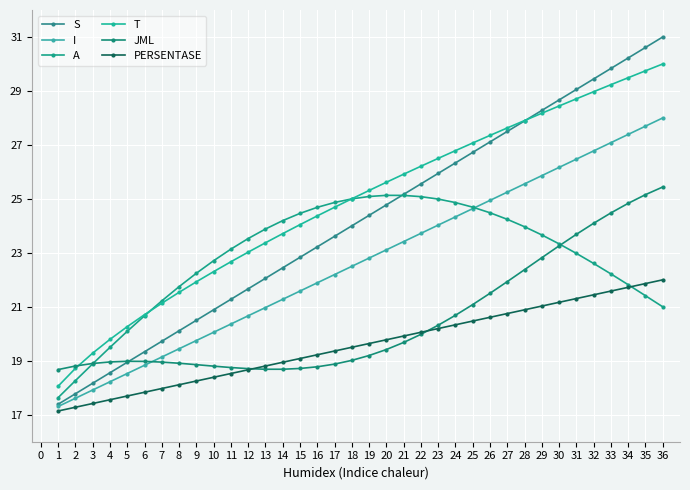

The value of I at 3 is 17.9. True or false?

True